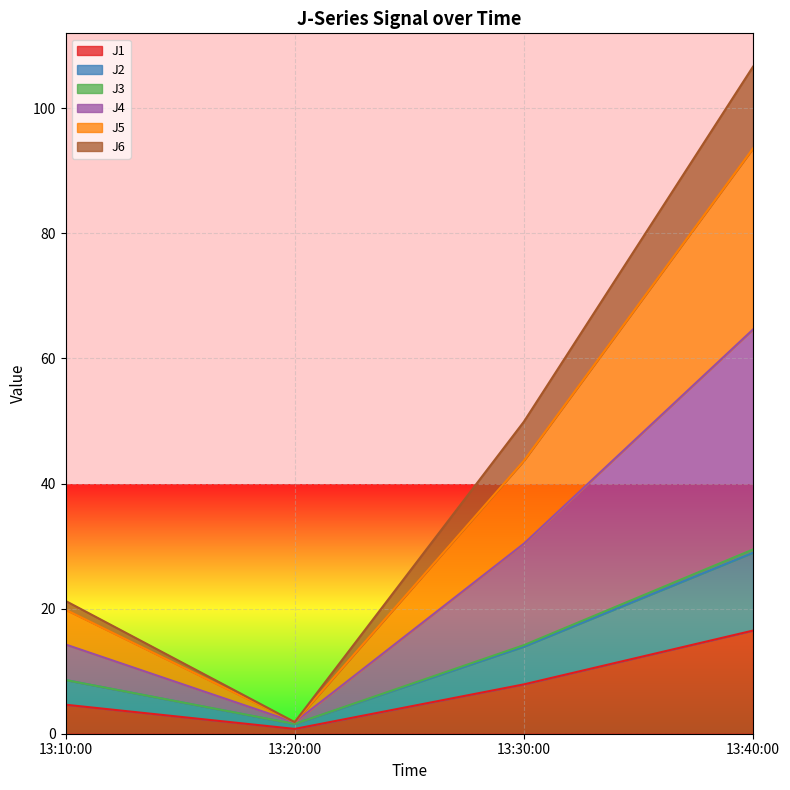

List the labels in order of J1 value, smallest first.

13:20:00, 13:10:00, 13:30:00, 13:40:00